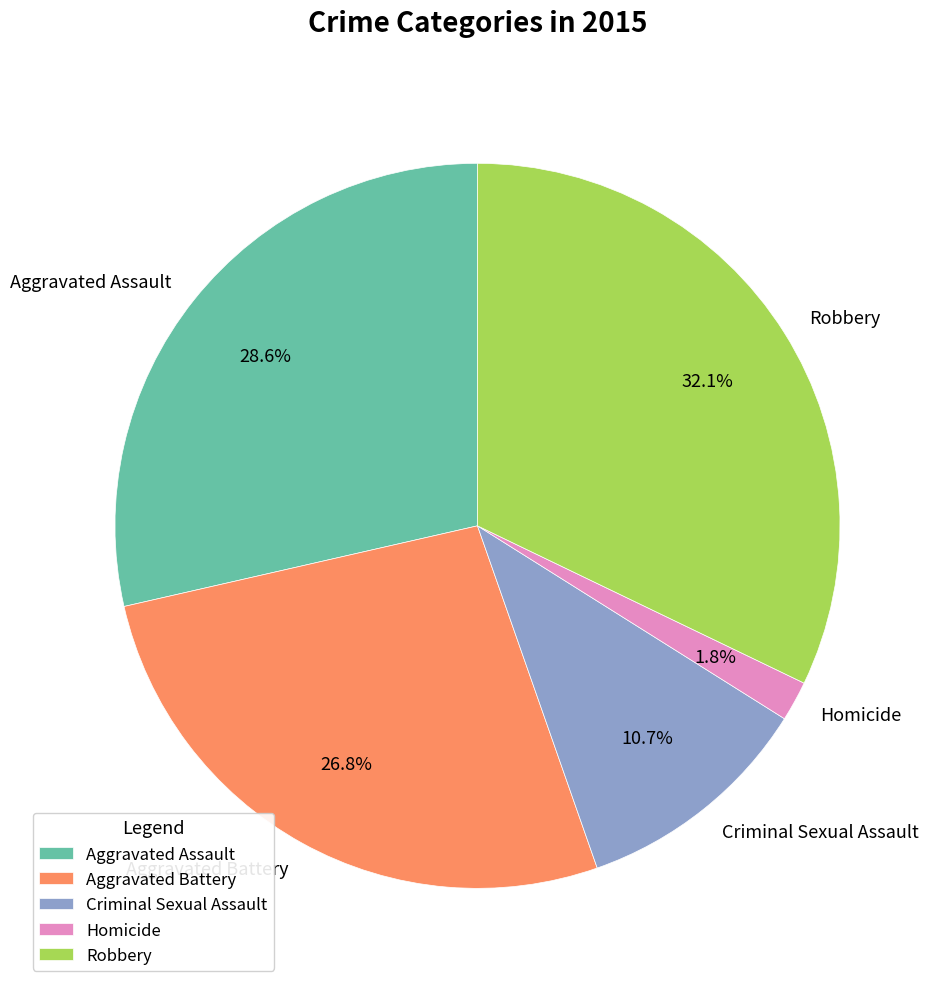

Between Robbery and Criminal Sexual Assault, which is larger?

Robbery